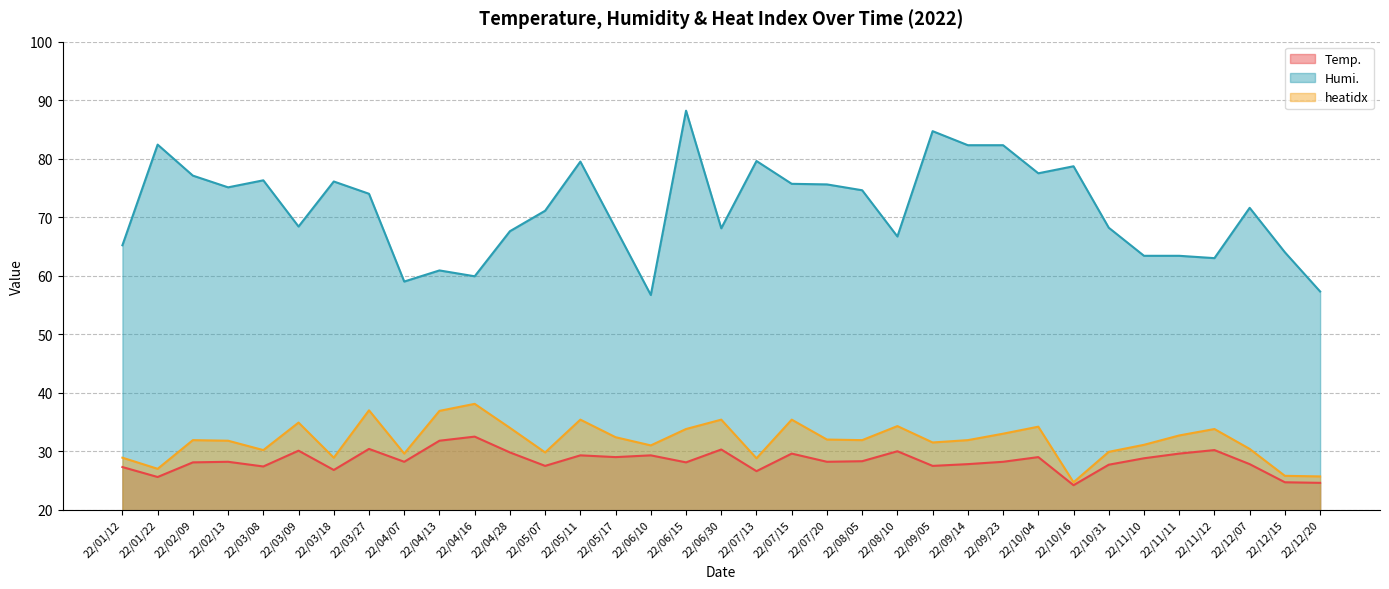

What is the difference between the maximum and minimum values in the Humi. series?

31.5